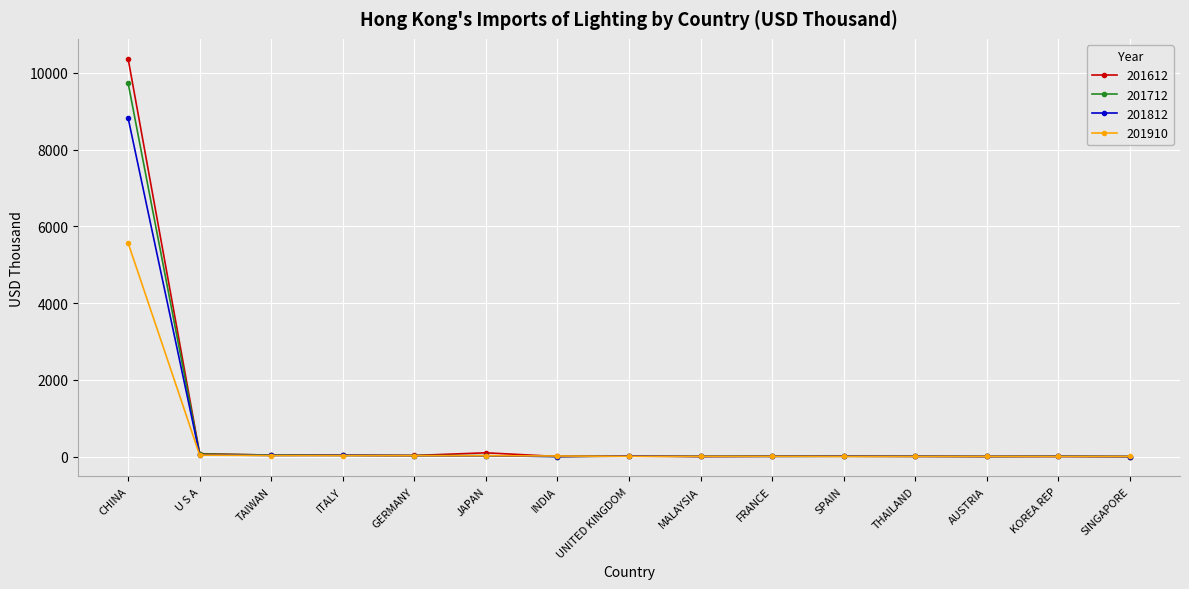

What is the label of the 2nd point from the left?

U S A